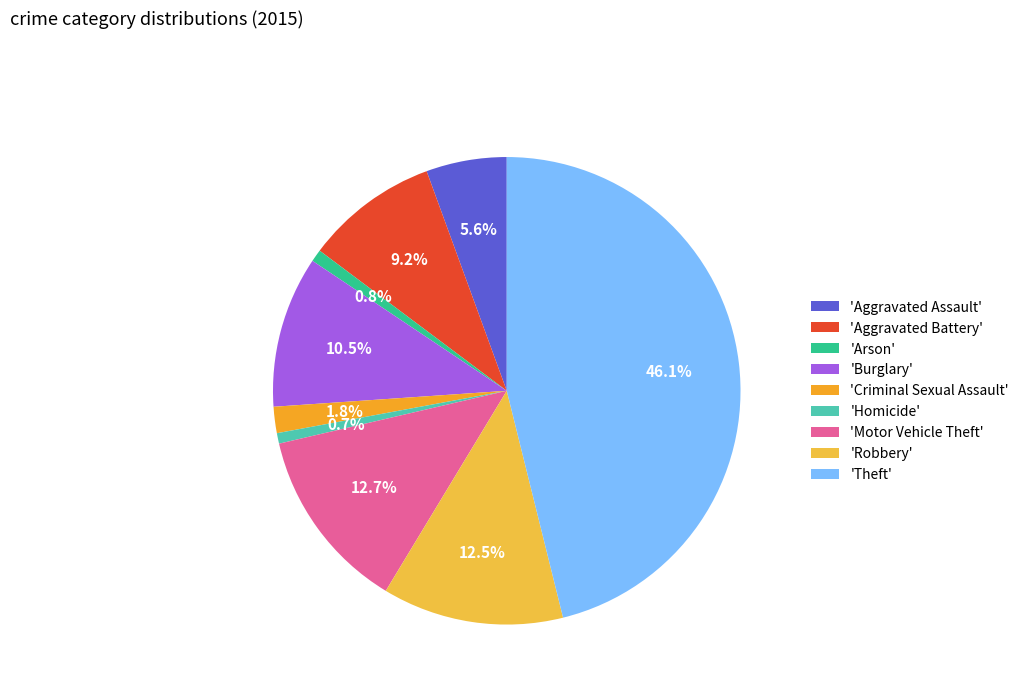

How many segments does this pie chart have?

9